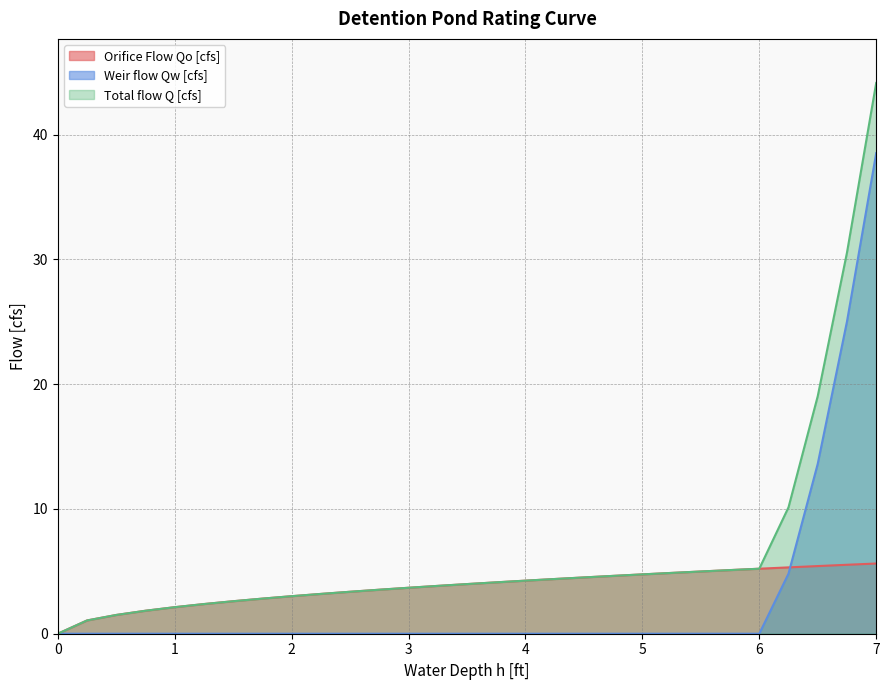

After their last crossing, which series has the higher values: Weir flow Qw [cfs] or Orifice Flow Qo [cfs]?

Weir flow Qw [cfs]